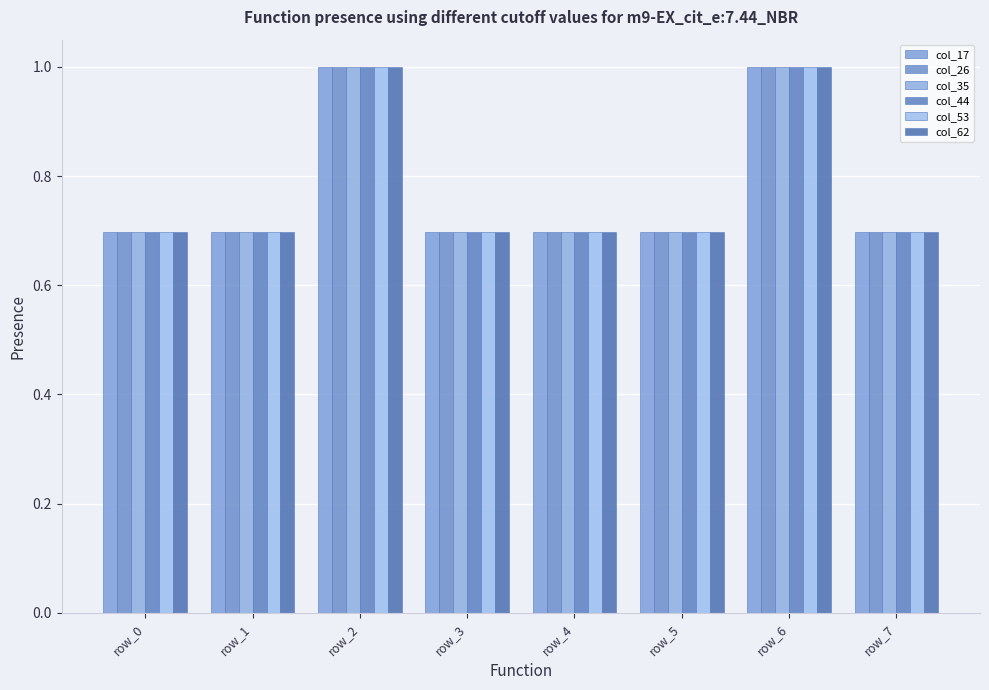

How many bars are there in total?

48